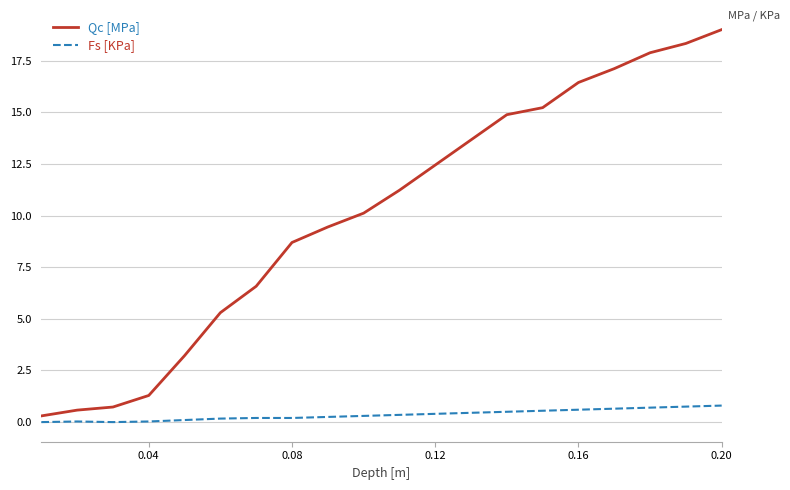

True or false: Qc [MPa] and Fs [KPa] cross at least once.

False